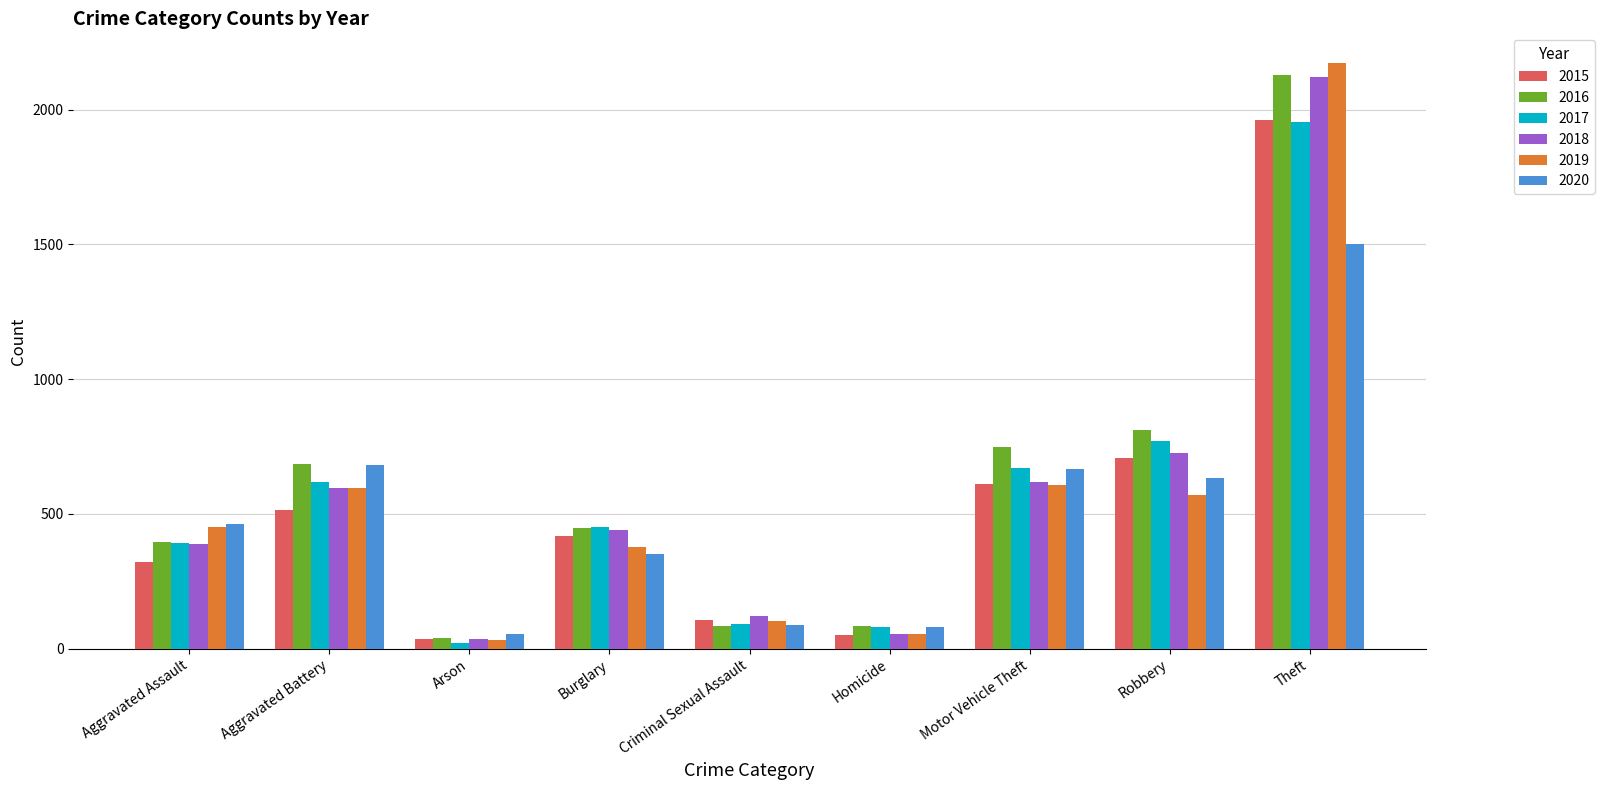

What is the maximum value for 2018?

2122